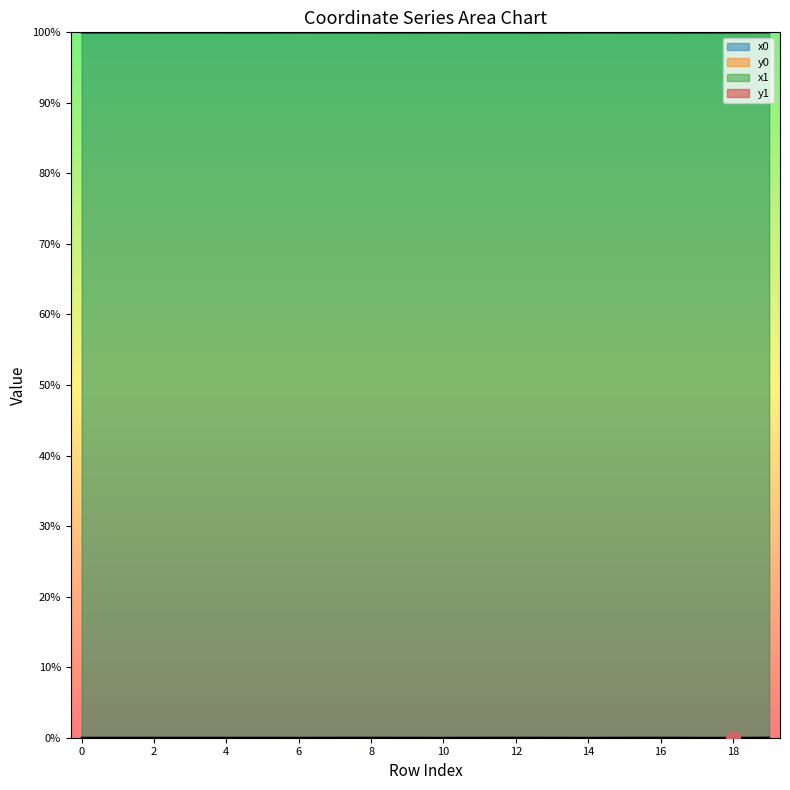

What are all the series names shown in the legend?

x0, y0, x1, y1